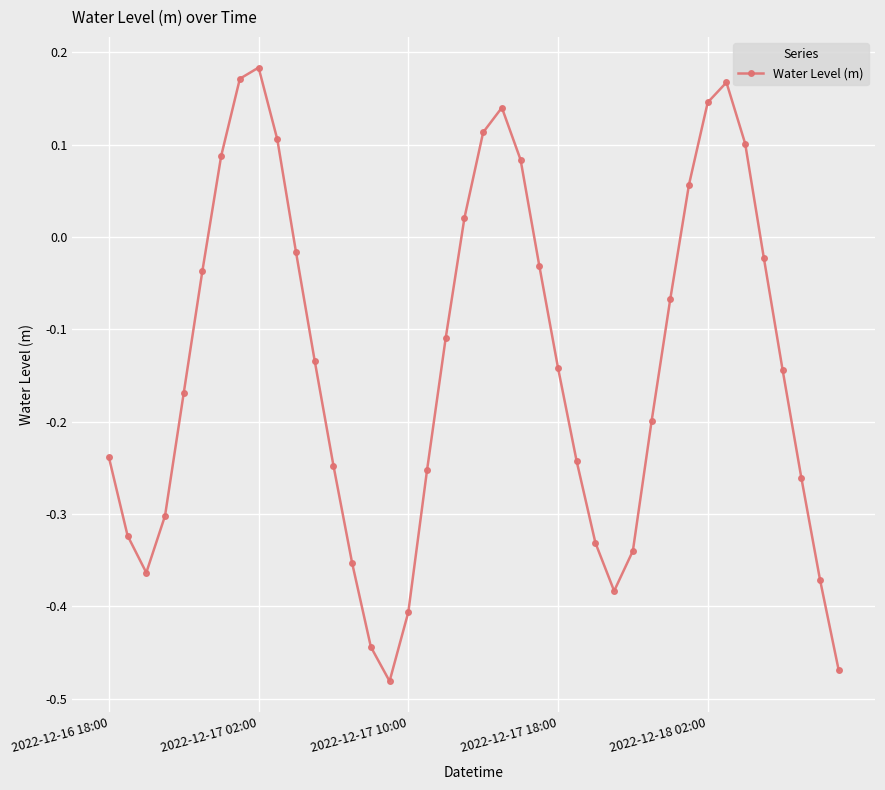

True or false: there are more than 2 points higher than both neighbors.

True